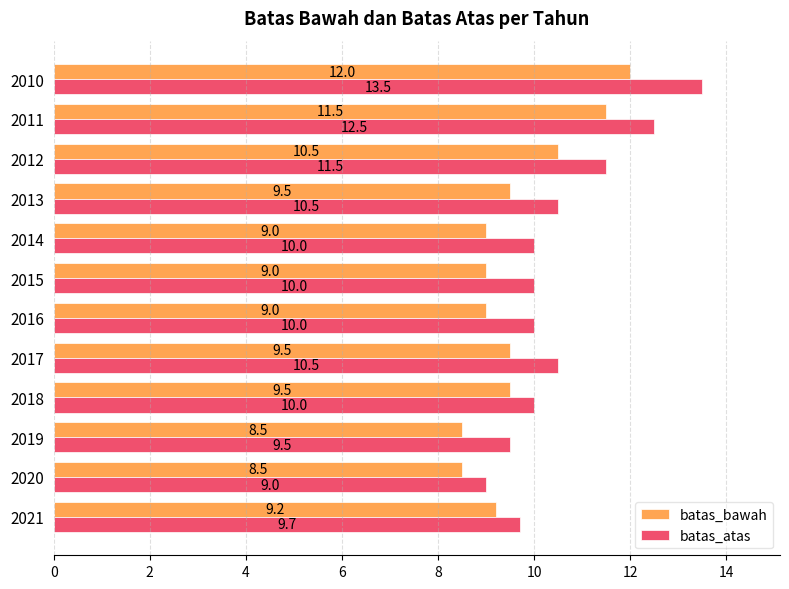

What are all the series names shown in the legend?

batas_bawah, batas_atas